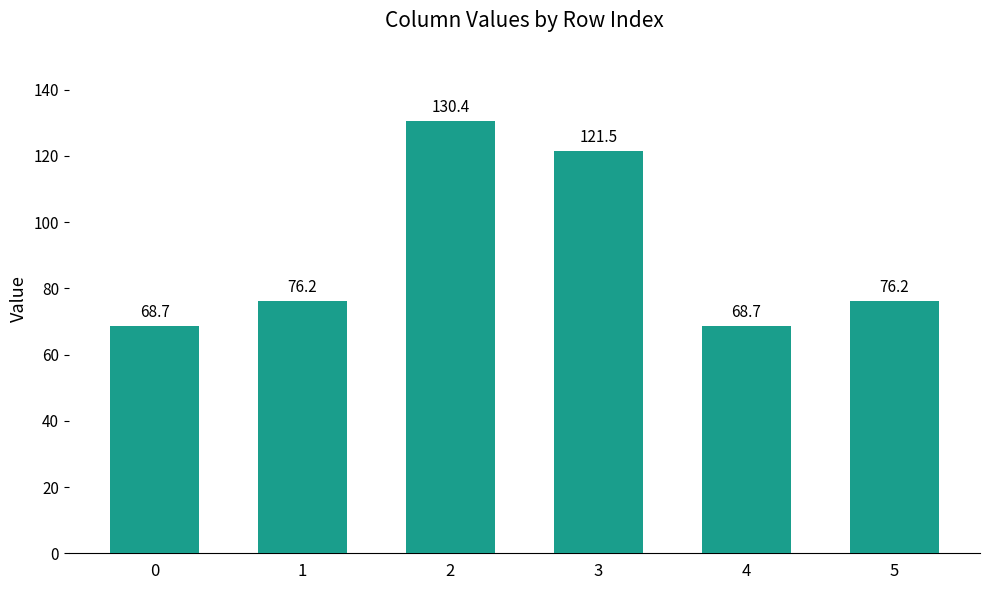

Is it true that the value at 2 is 71.9?

False